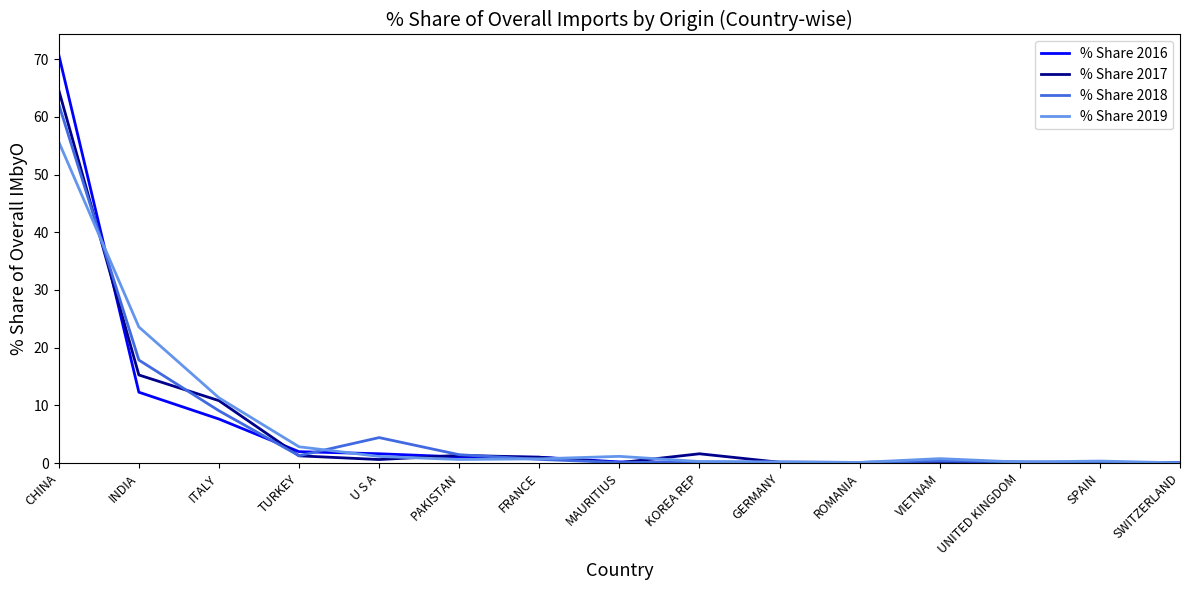

Is the value of % Share 2018 at CHINA greater than the value of % Share 2019 at U S A?

Yes